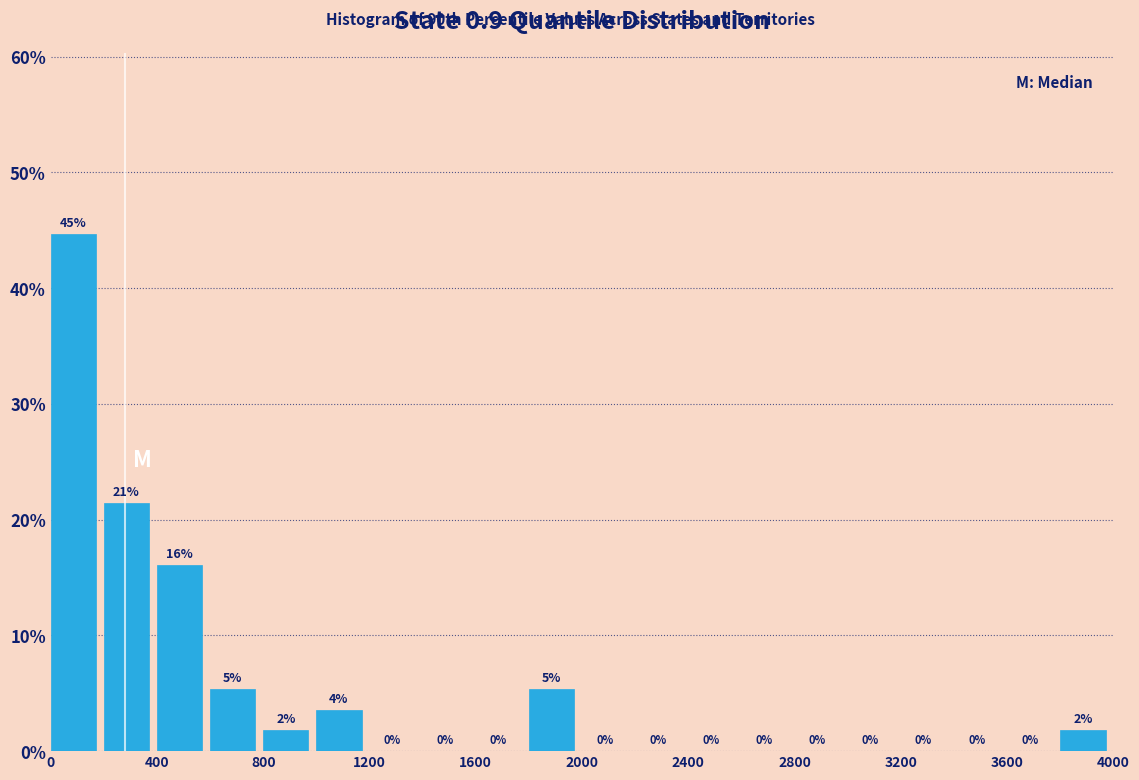

Over which range of the x-axis is the bar tallest?

0 to 200